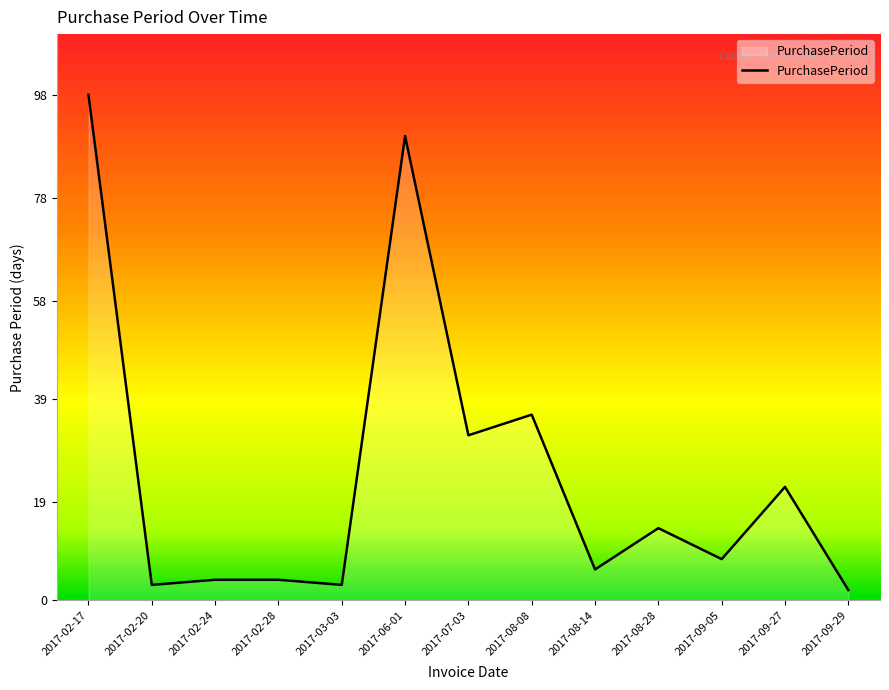

Is it true that the value at 2017-09-05 is 8?

True